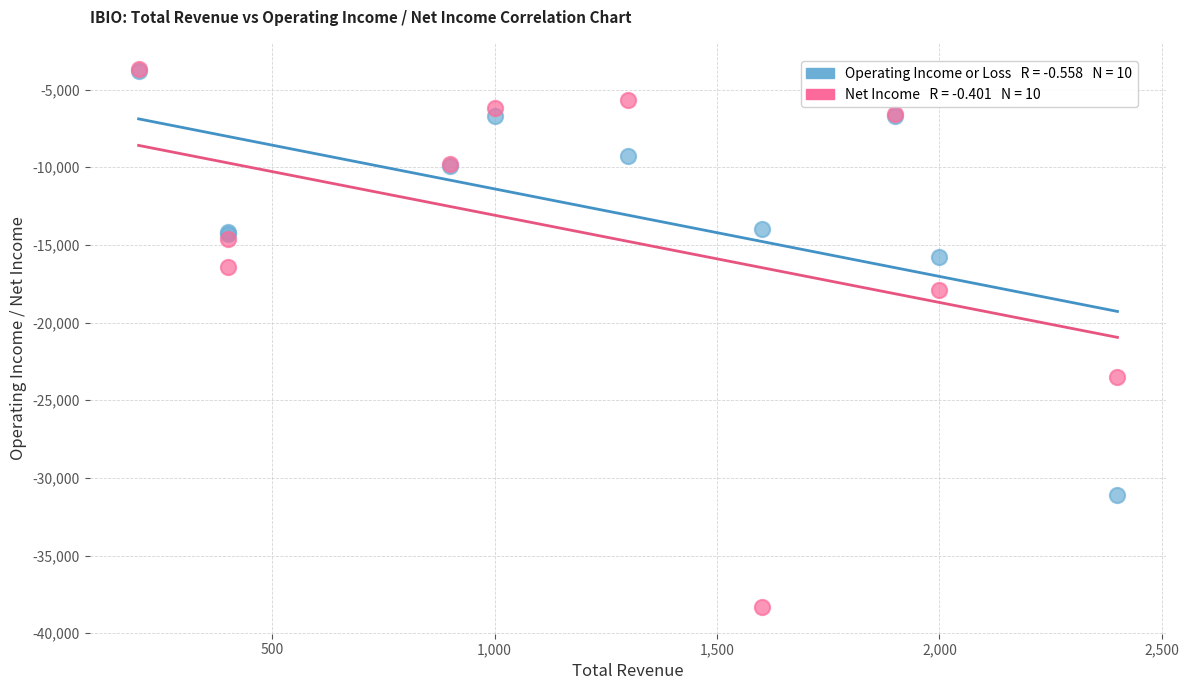

Across all series, what Y value is closest to -21000?

-23500